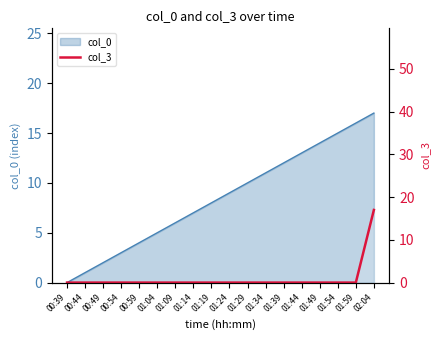

What is the label of the 7th point from the right?

01:34